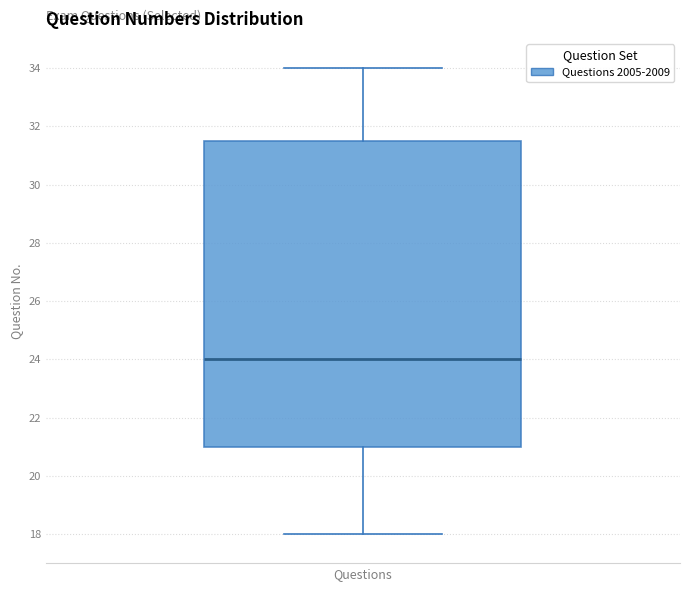

Read this box plot against the y-axis: the position of the median line, the range covered by the box, and the ends of both whiskers. The values are not printed on the chart, so give them approximately, as read against the axis.

median 24.0, box 21.0 to 31.6, whiskers 18.0 to 34.0